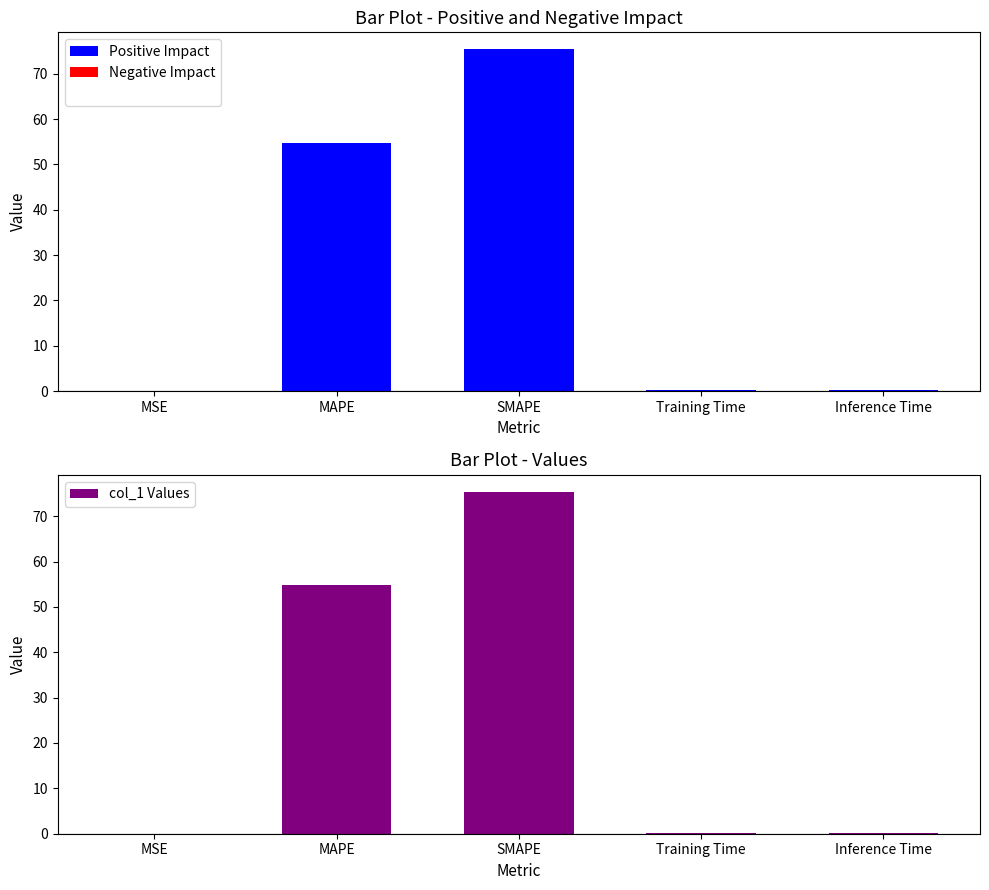

True or false: col_1 Values has a value of 0.0 at Training Time.

False